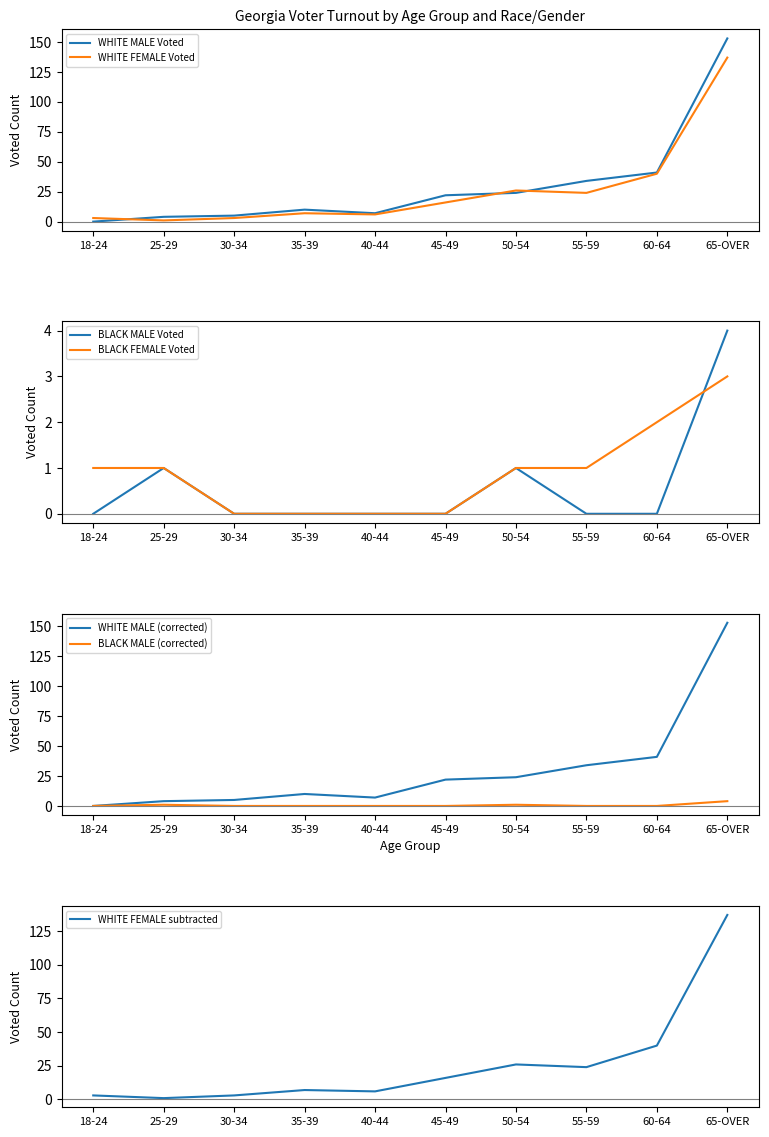

What is the label of the 6th point from the right?

40-44